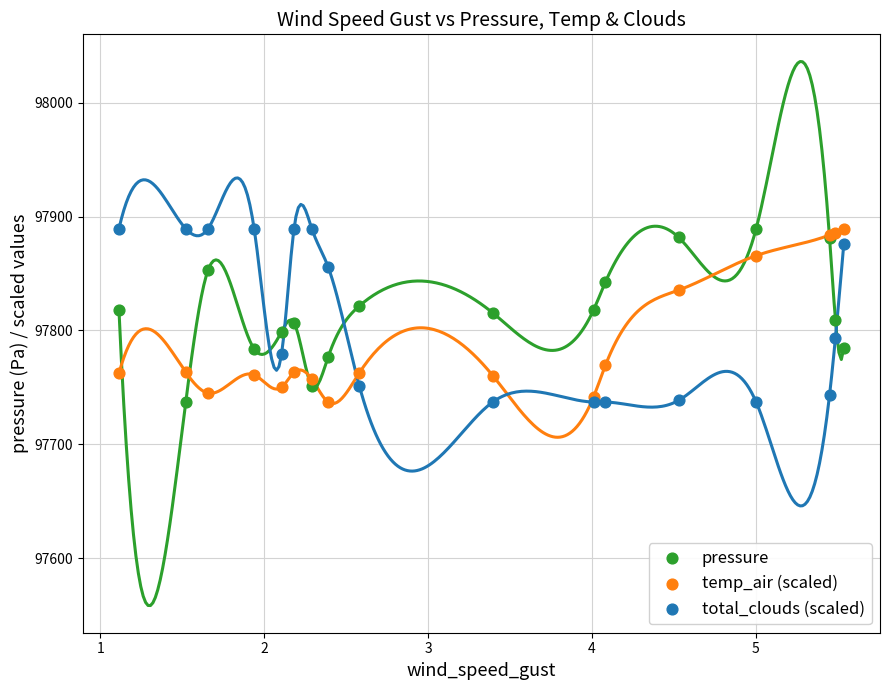

What is the X range (max minus min) for the scatter plot?

4.4